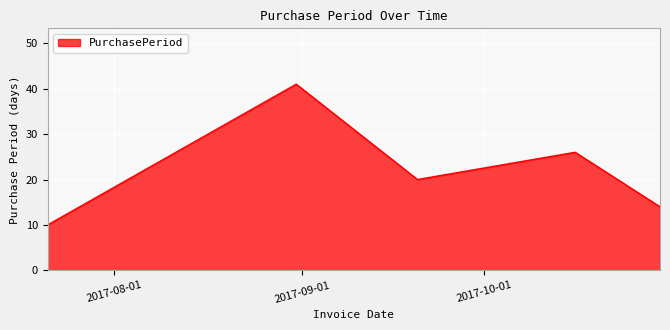

How many interior local valleys (lower than both neighbors) does the data have?

1